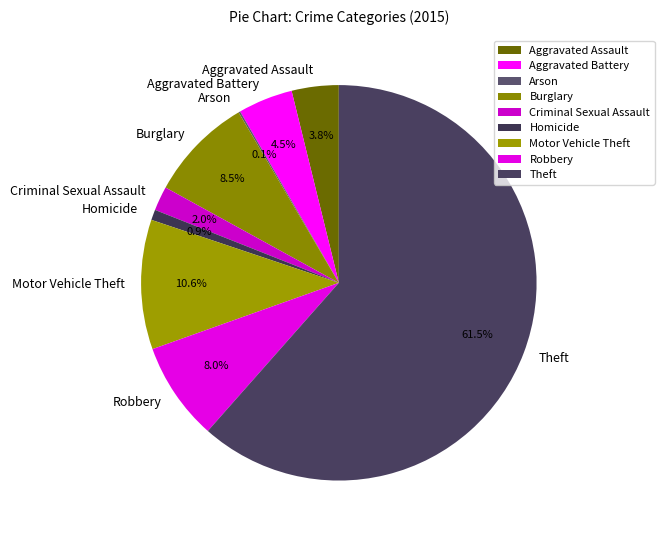

Which slice is the largest?

Theft